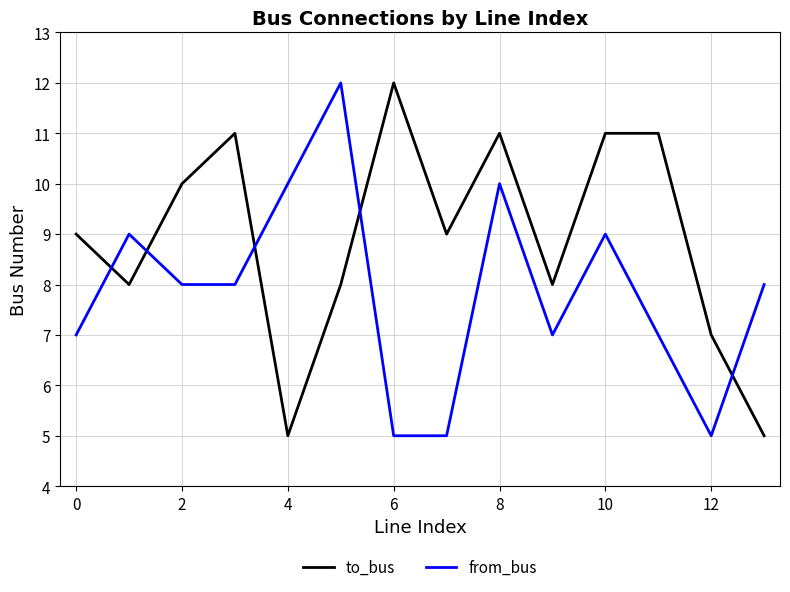

What is the highest value of the to_bus series?

12